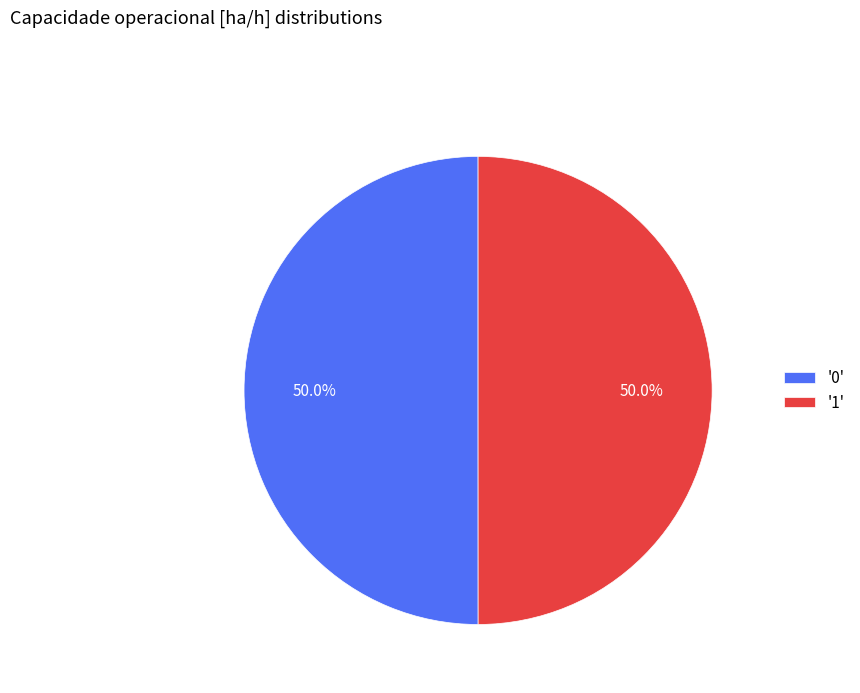

What is the total percentage of '0' and '1'?

100.0%